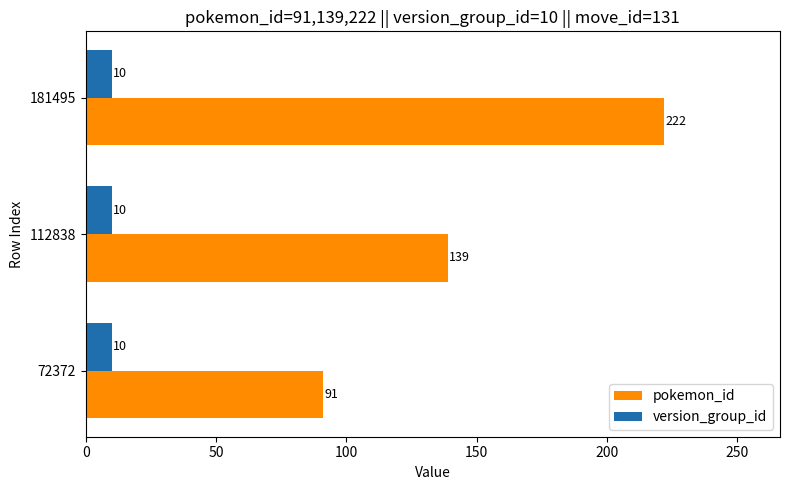

What value does the version_group_id series have at 72372?

10